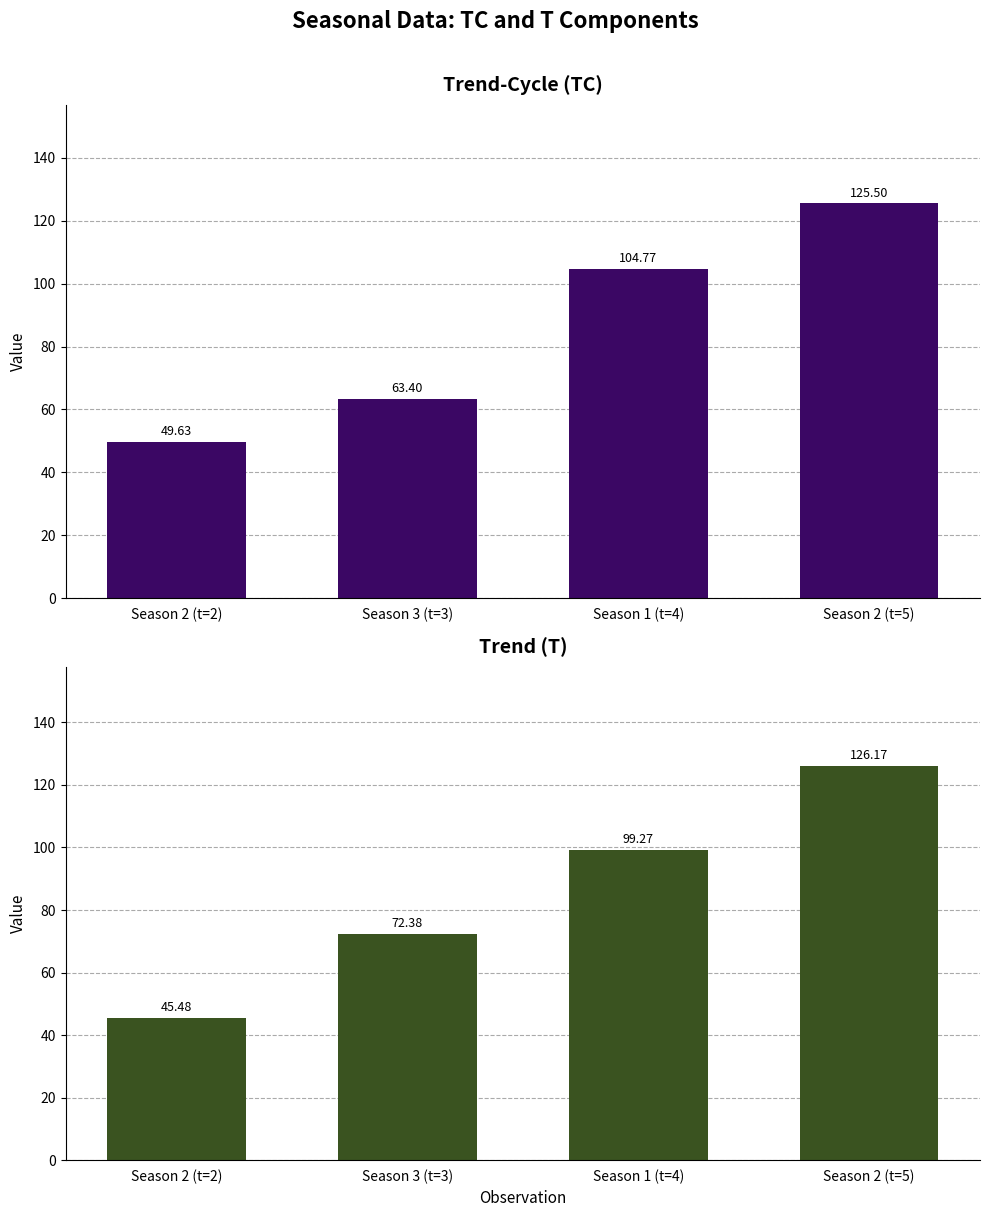

Where does the TC series first go above 104?

Season 1 (t=4)